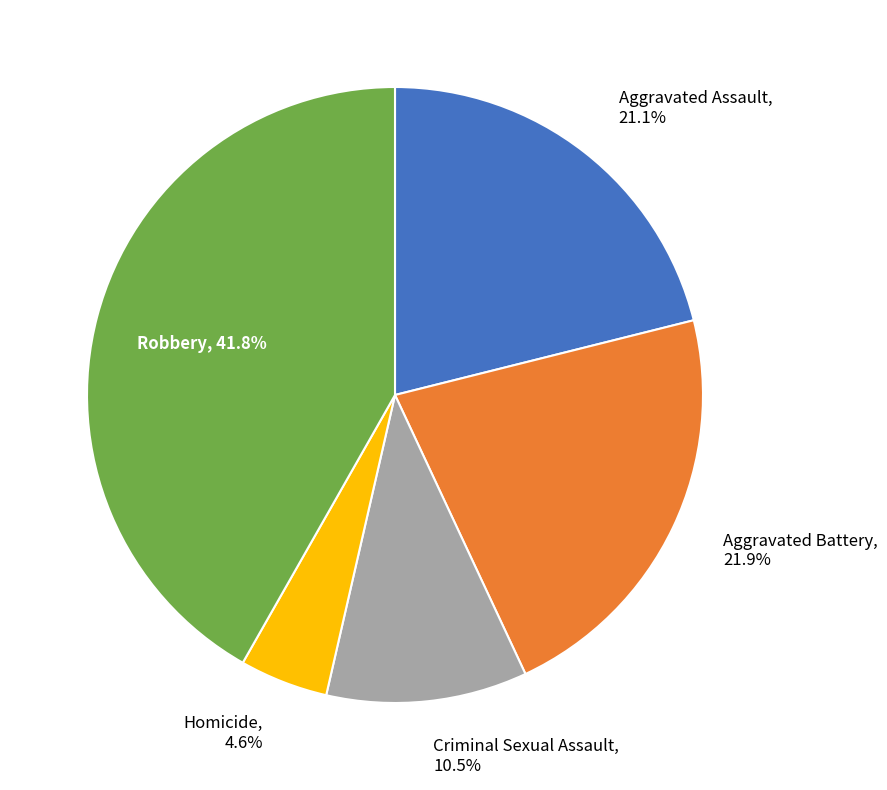

Is the sum of Homicide and Criminal Sexual Assault greater than half?

No